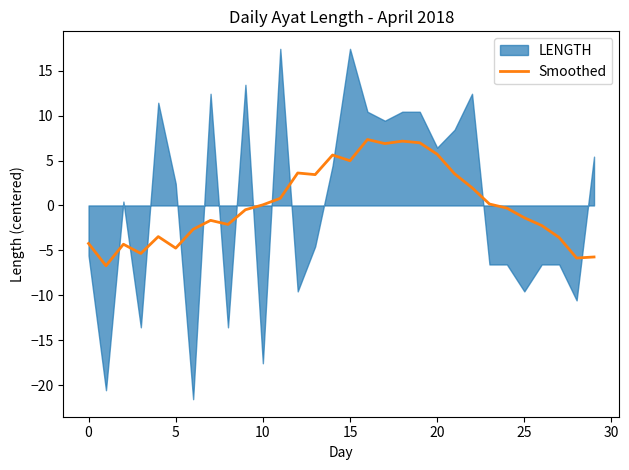

At which label is the value closest to 0?

10